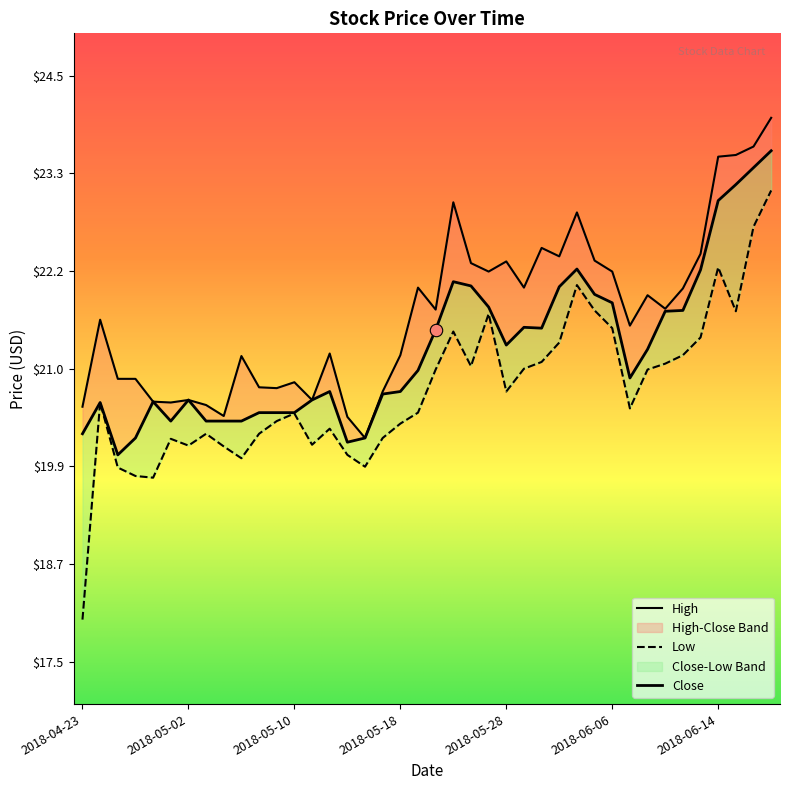

At which category is the sum across all series the highest?

2018-06-19